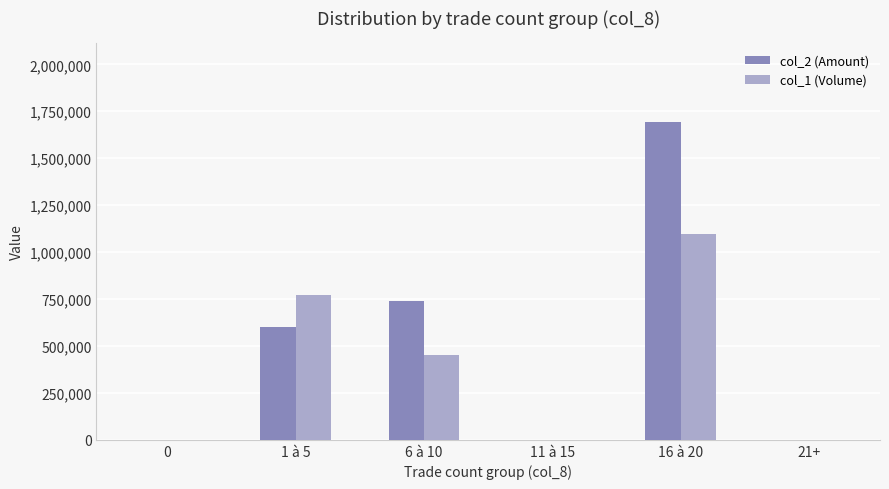

At which category does the chart reach its peak across all series?

16 à 20